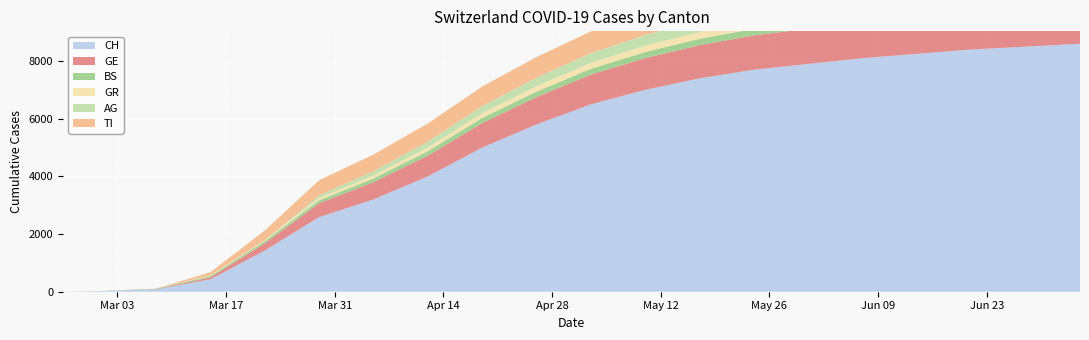

Reading right to left, extract all data points from this chart.

CH: 2020-07-05=8600	2020-06-28=8500	2020-06-21=8400	2020-06-14=8250	2020-06-07=8100	2020-05-31=7900	2020-05-24=7700	2020-05-17=7400	2020-05-10=7000	2020-05-03=6500	2020-04-26=5800	2020-04-19=5000	2020-04-12=4000	2020-04-05=3200	2020-03-29=2589	2020-03-22=1428	2020-03-15=430	2020-03-08=83	2020-03-01=20	2020-02-25=0
GE: 2020-07-05=1330	2020-06-28=1310	2020-06-21=1290	2020-06-14=1270	2020-06-07=1250	2020-05-31=1220	2020-05-24=1190	2020-05-17=1150	2020-05-10=1100	2020-05-03=1030	2020-04-26=950	2020-04-19=850	2020-04-12=720	2020-04-05=600	2020-03-29=479	2020-03-22=251	2020-03-15=66	2020-03-08=9	2020-03-01=3	2020-02-25=0
BS: 2020-07-05=247	2020-06-28=244	2020-06-21=241	2020-06-14=238	2020-06-07=235	2020-05-31=231	2020-05-24=226	2020-05-17=220	2020-05-10=212	2020-05-03=202	2020-04-26=190	2020-04-19=175	2020-04-12=155	2020-04-05=130	2020-03-29=102	2020-03-22=76	2020-03-15=49	2020-03-08=14	2020-03-01=4	2020-02-25=0
GR: 2020-07-05=274	2020-06-28=269	2020-06-21=264	2020-06-14=259	2020-06-07=254	2020-05-31=248	2020-05-24=241	2020-05-17=232	2020-05-10=220	2020-05-03=205	2020-04-26=185	2020-04-19=160	2020-04-12=130	2020-04-05=100	2020-03-29=82	2020-03-22=33	2020-03-15=23	2020-03-08=0	2020-03-01=0	2020-02-25=0
AG: 2020-07-05=503	2020-06-28=492	2020-06-21=480	2020-06-14=467	2020-06-07=453	2020-05-31=437	2020-05-24=418	2020-05-17=395	2020-05-10=368	2020-05-03=335	2020-04-26=295	2020-04-19=250	2020-04-12=200	2020-04-05=148	2020-03-29=85	2020-03-22=0	2020-03-15=0	2020-03-08=0	2020-03-01=0	2020-02-25=0
TI: 2020-07-05=909	2020-06-28=899	2020-06-21=888	2020-06-14=876	2020-06-07=863	2020-05-31=848	2020-05-24=830	2020-05-17=810	2020-05-10=785	2020-05-03=755	2020-04-26=720	2020-04-19=680	2020-04-12=630	2020-04-05=580	2020-03-29=530	2020-03-22=335	2020-03-15=108	2020-03-08=0	2020-03-01=0	2020-02-25=0